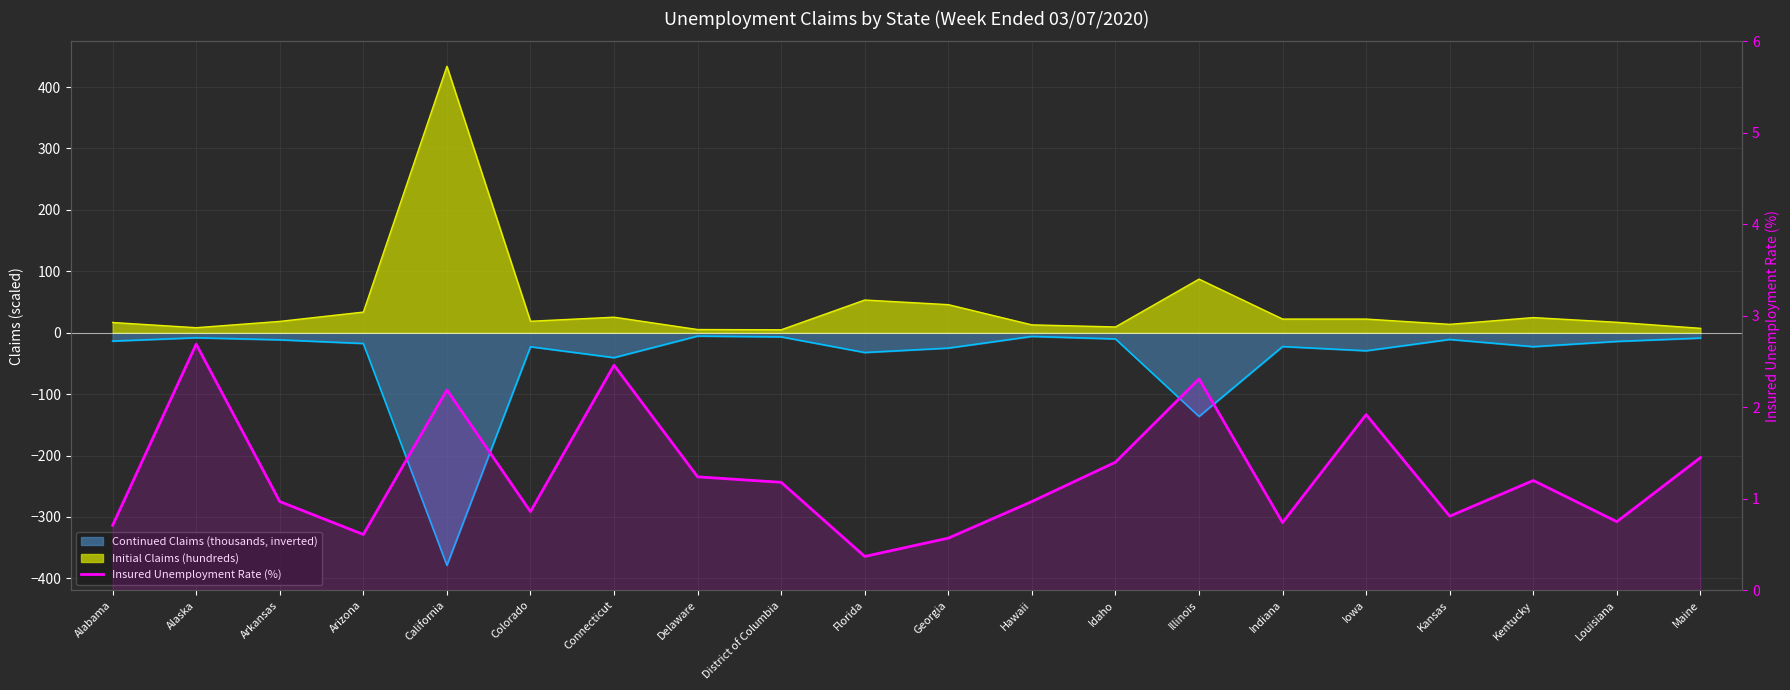

Is it true that Continued Claims line equals -1.9 at Alaska?

False